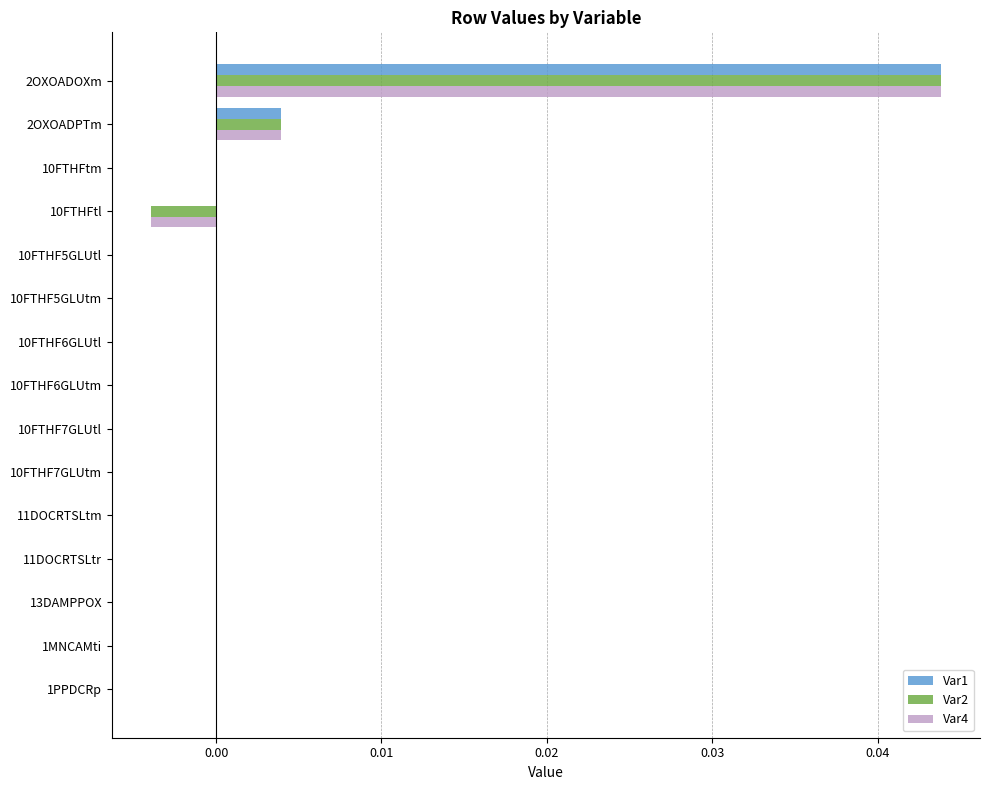

Is it true that Var1 equals 0.0 at 1PPDCRp?

True